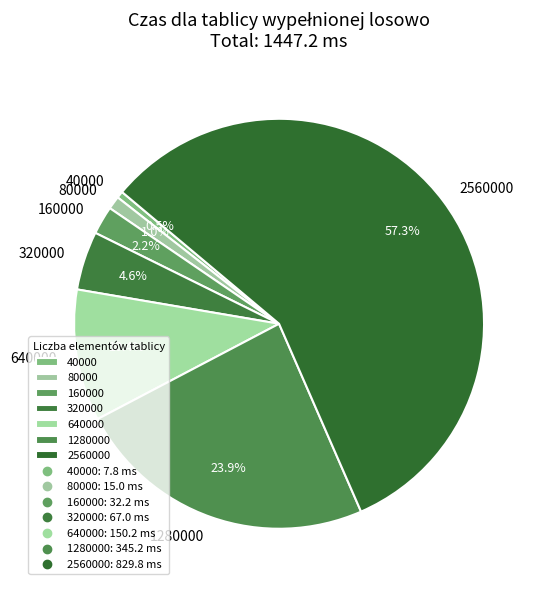

Is 320000 the majority of the pie?

No